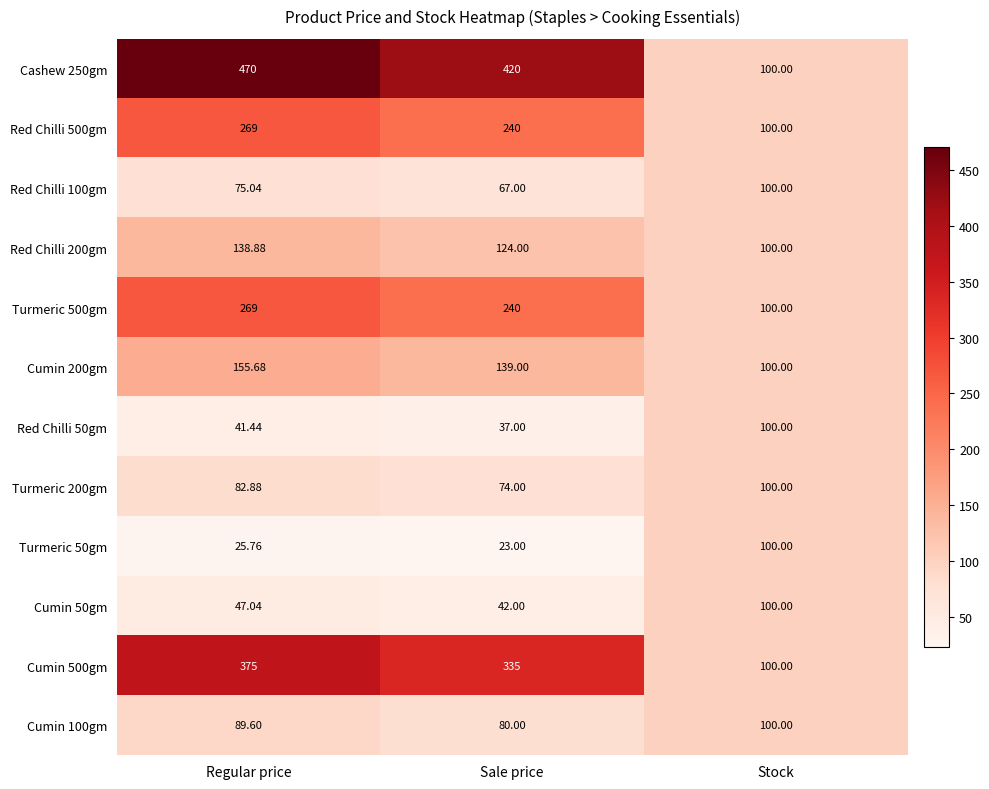

How many values in the Cashew 250gm series are below 420?

1